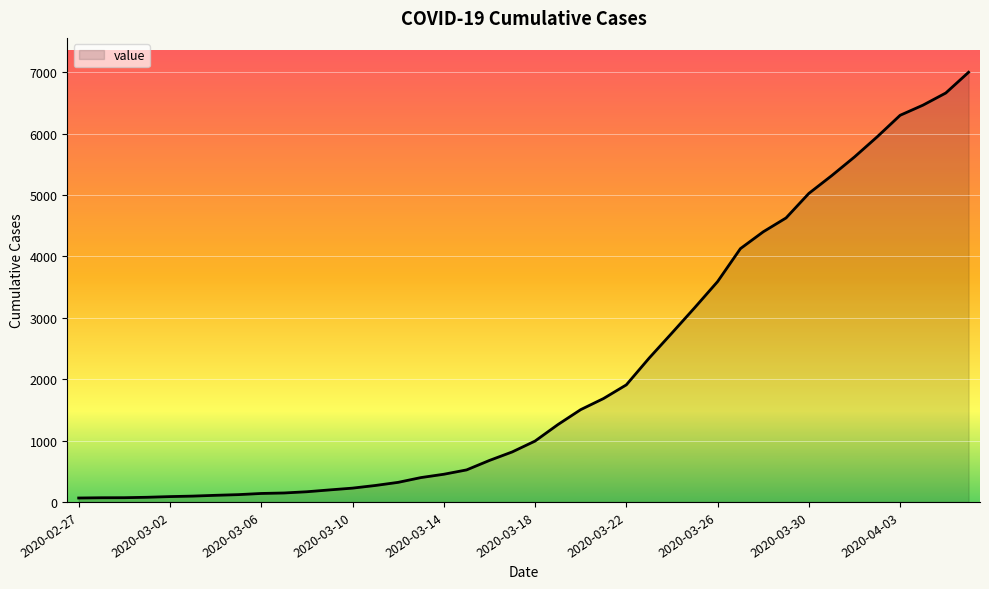

What is the maximum value shown in the chart?

7002